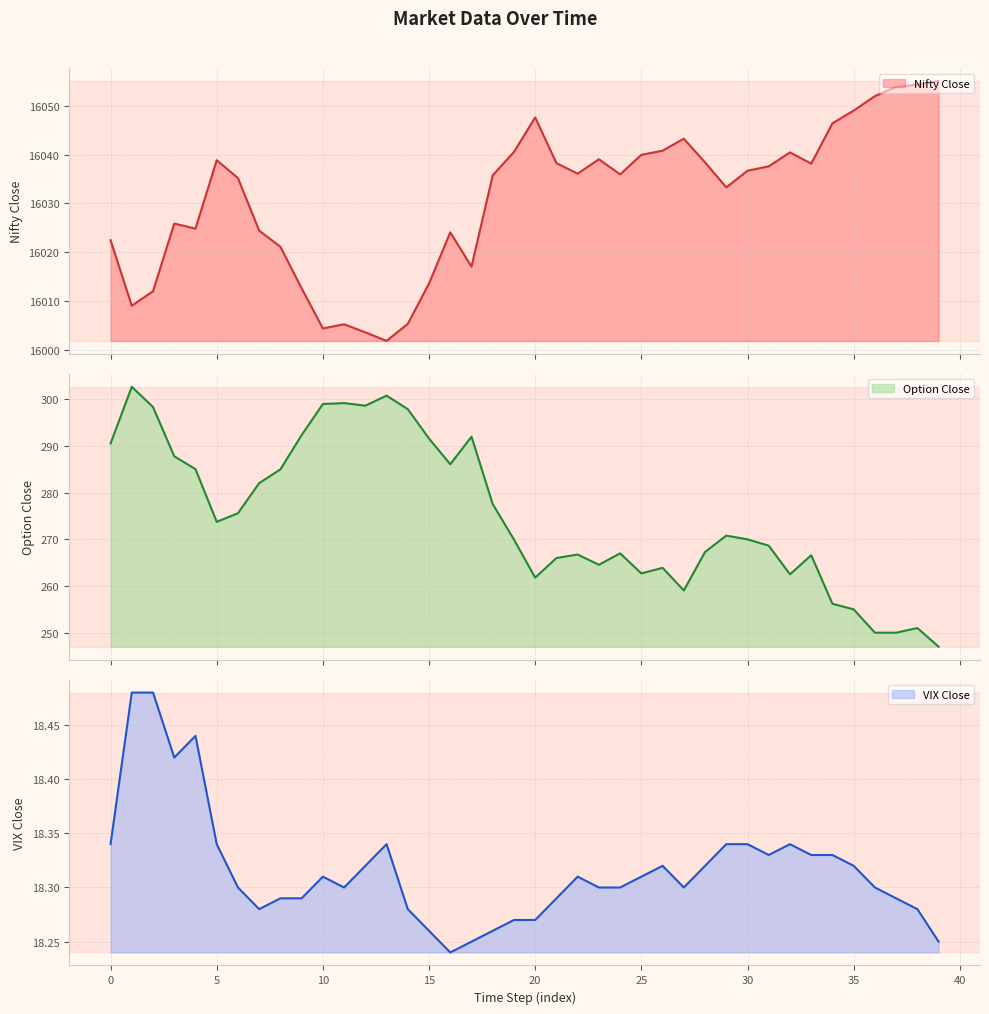

Does the chart display data point markers on the line(s)?

No